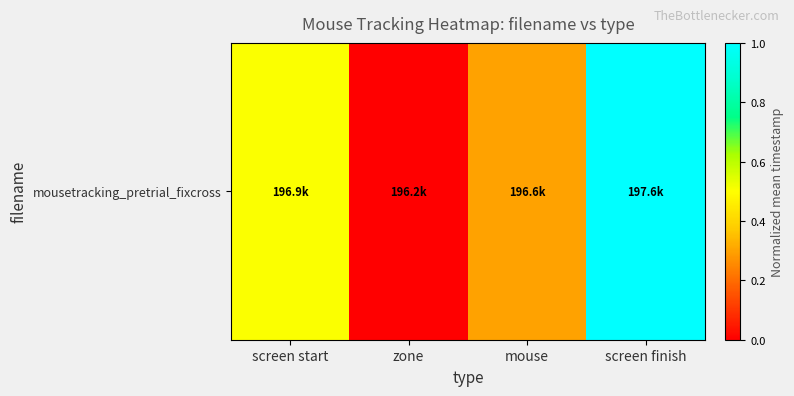

Reading right to left, what are all the values shown in this chart?

1.0	0.3	0.0	0.5